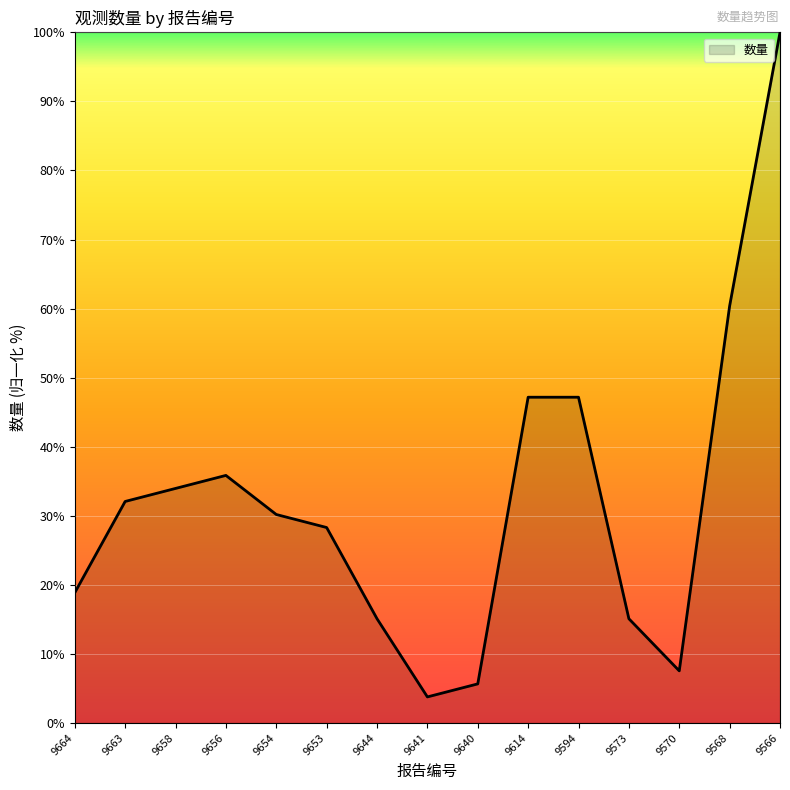

Which category has the highest value across all series?

9566